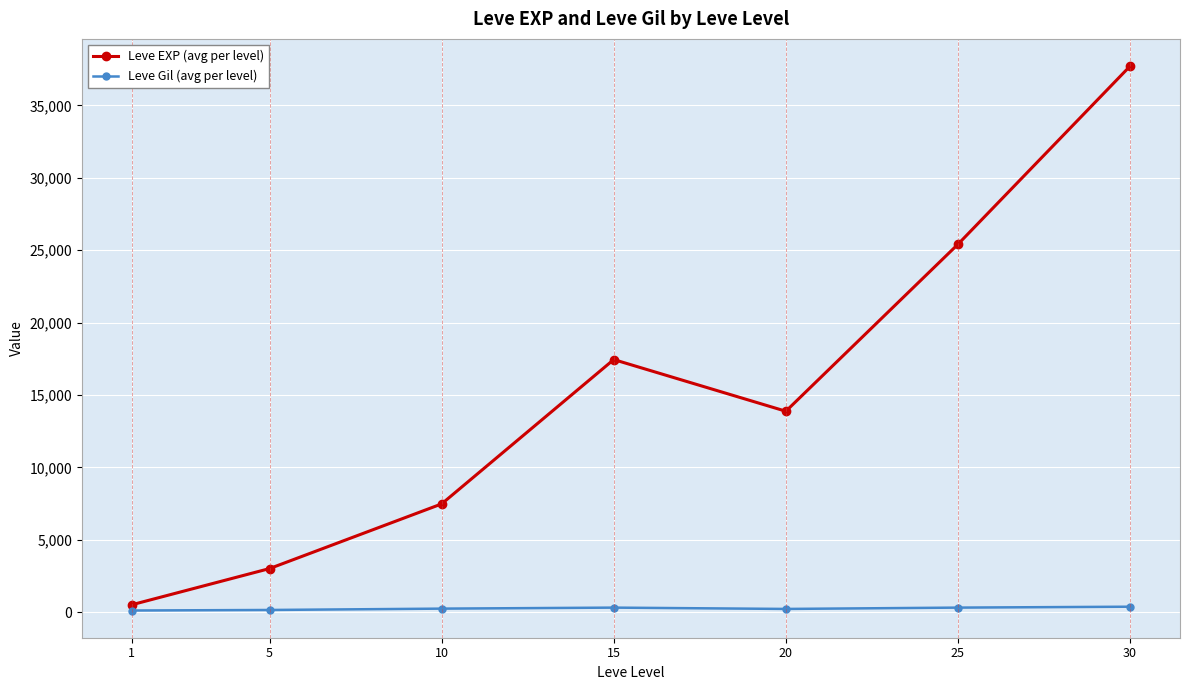

What is the lowest value of the Leve EXP (avg per level) series?

510.2